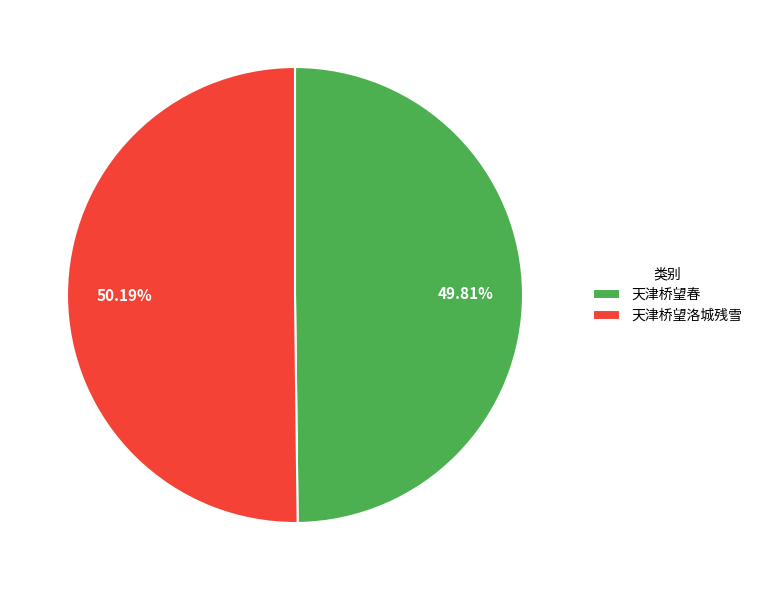

What is the ratio of the value at 天津桥望春 to the value at 天津桥望洛城残雪?

1.0